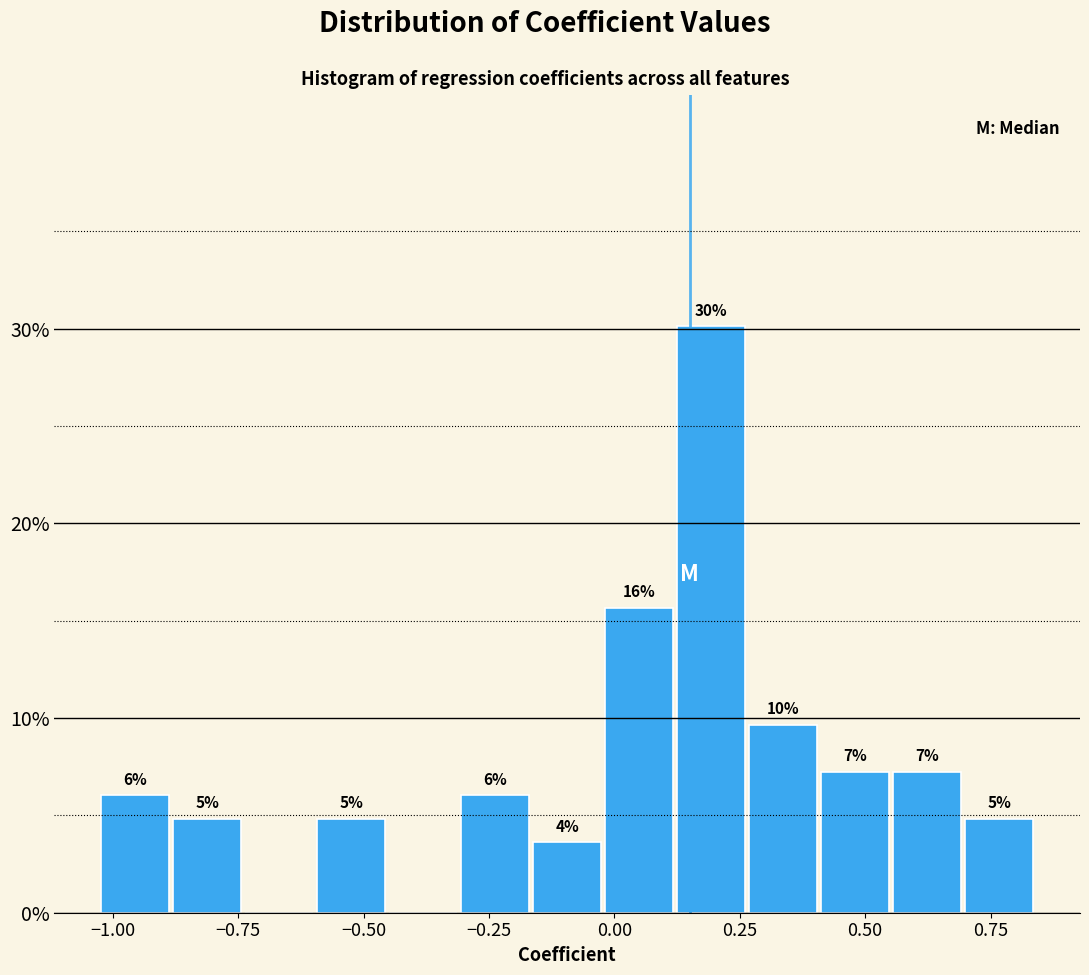

Around what value on the x-axis is the tallest bar? Give the approximate position of its centre, as read against the axis.

0.20